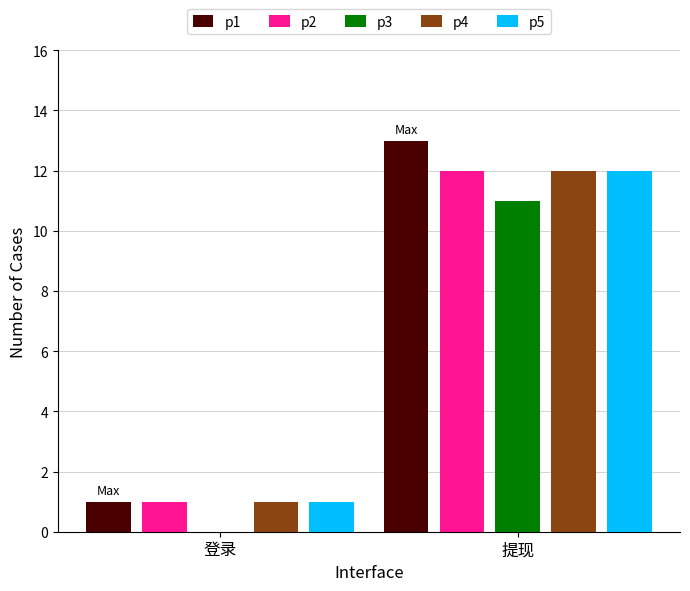

What is the greatest value displayed?

13